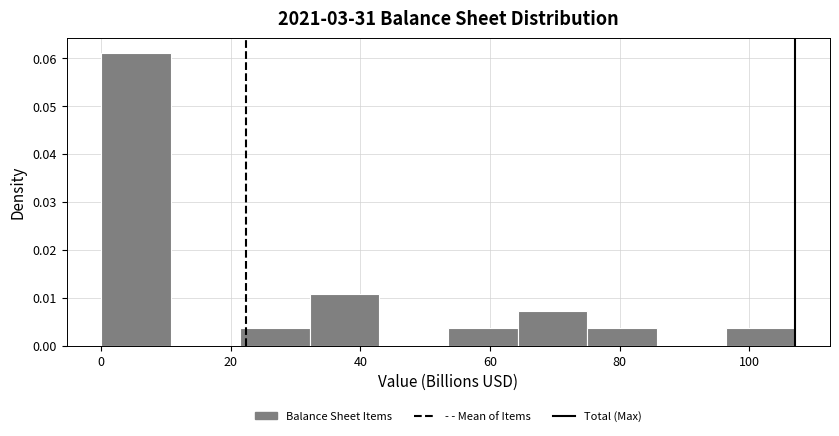

Reading left to right, list every bar in this chart as the range it spans on the x-axis followed by its height. Neither the bar edges nor the heights are printed on the chart, so give them approximately, as read against the axes.

0 to 10: 0.061
10 to 22: 0
22 to 32: 0.004
32 to 42: 0.011
42 to 54: 0
54 to 64: 0.004
64 to 74: 0.007
74 to 86: 0.004
86 to 96: 0
96 to 108: 0.004